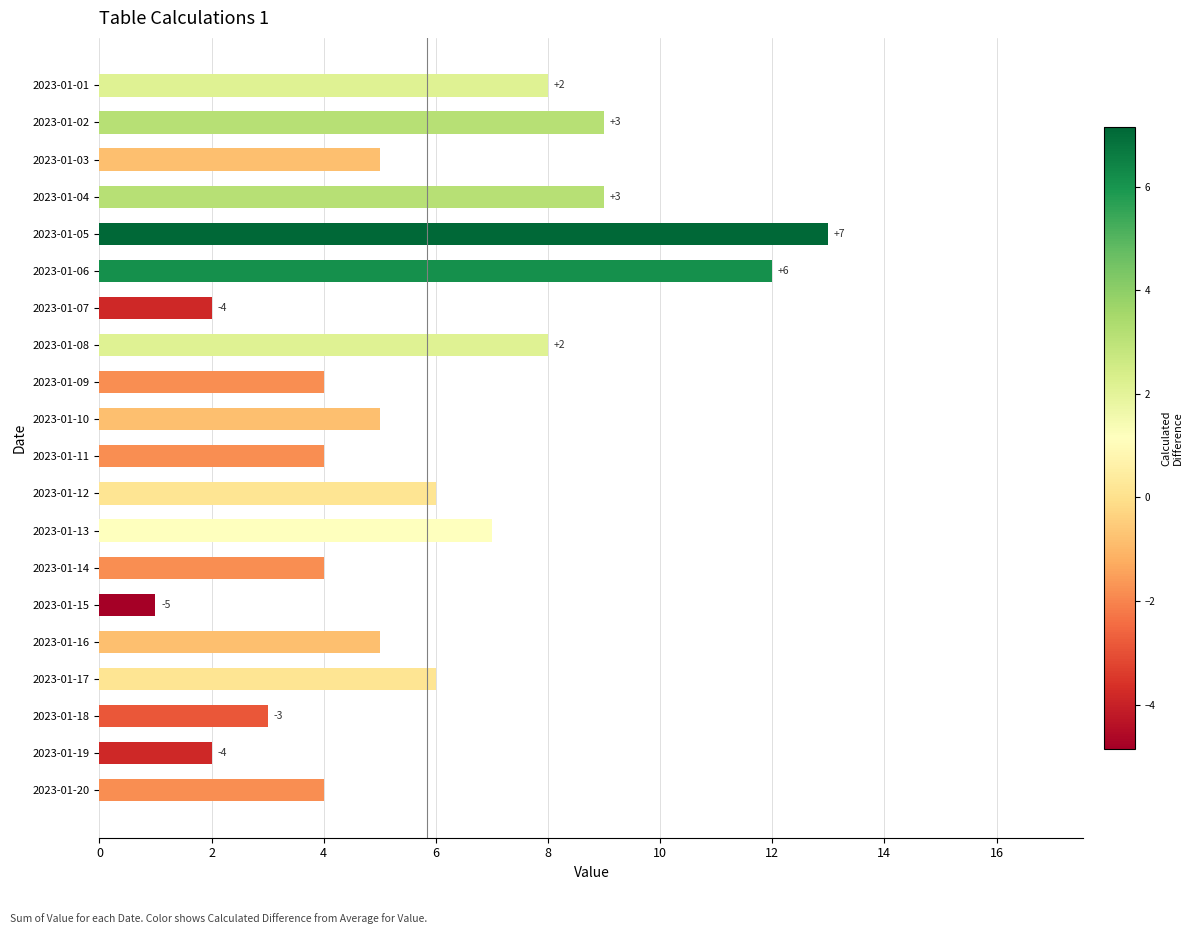

Which label corresponds to the largest value in the chart?

2023-01-05